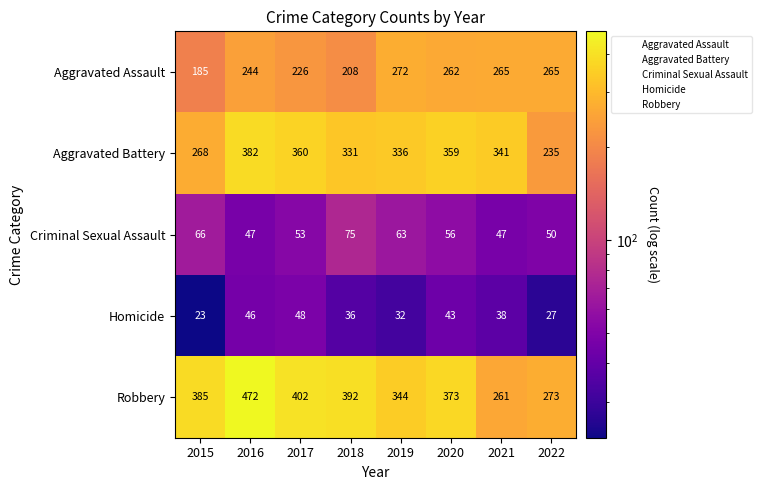

At which category is the sum across all series the highest?

2016